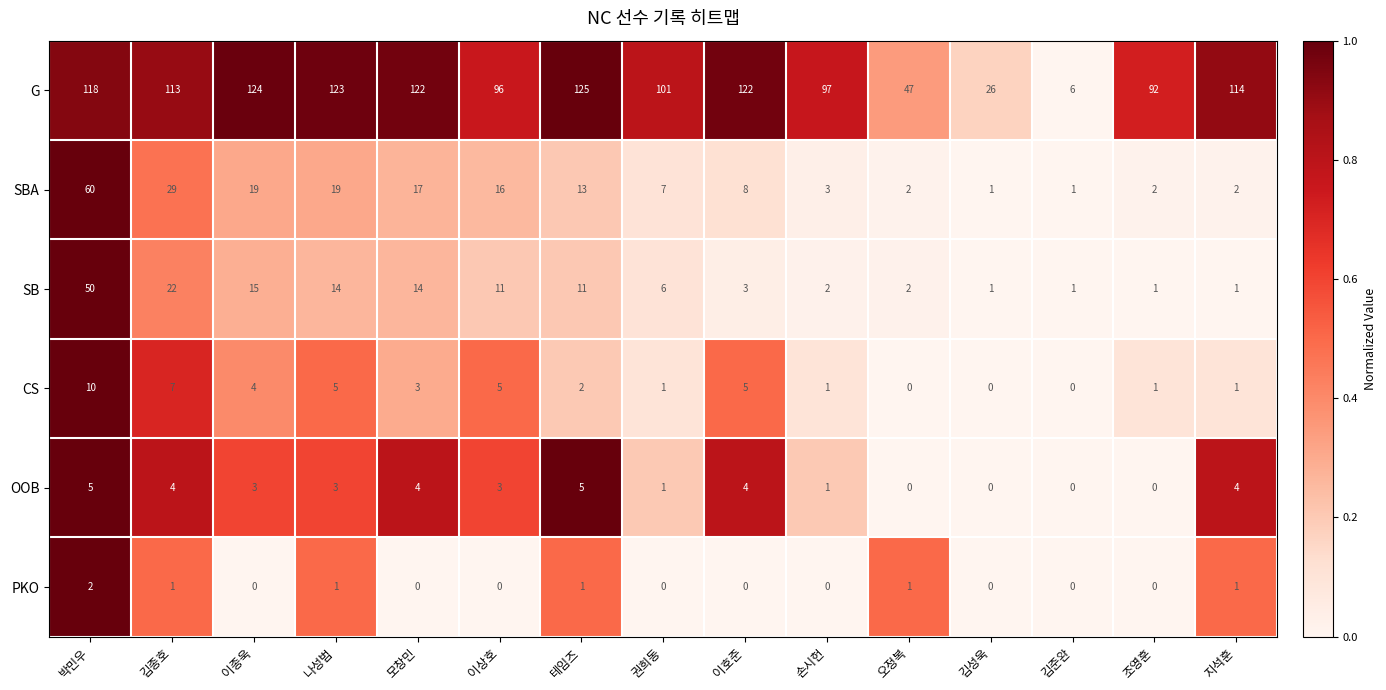

Where does the G series first go above 113?

박민우